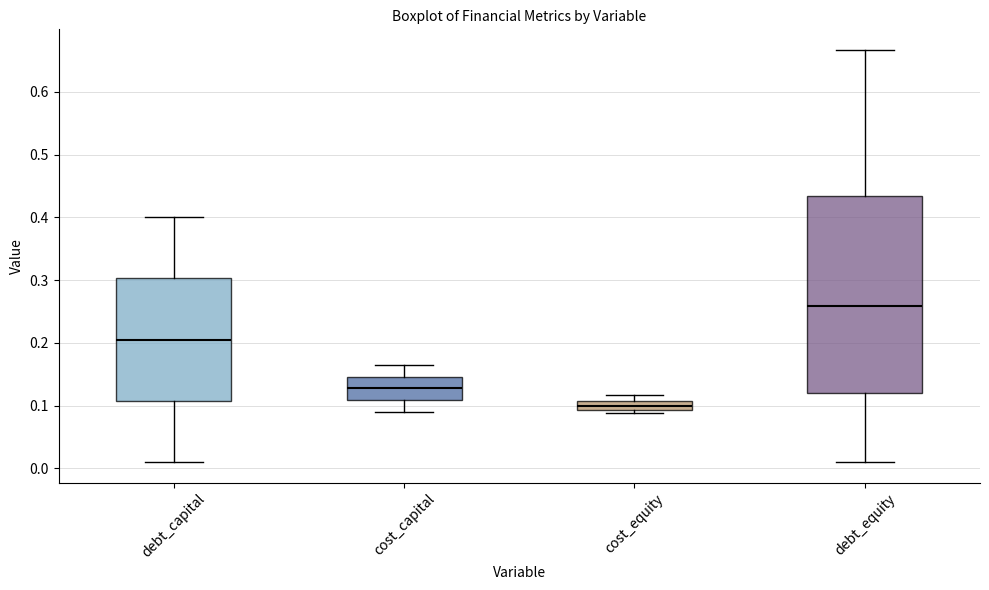

Where is the lower edge of the box for debt_capital on the y-axis? The values are not printed on the chart, so give them approximately, as read against the axis.

0.11